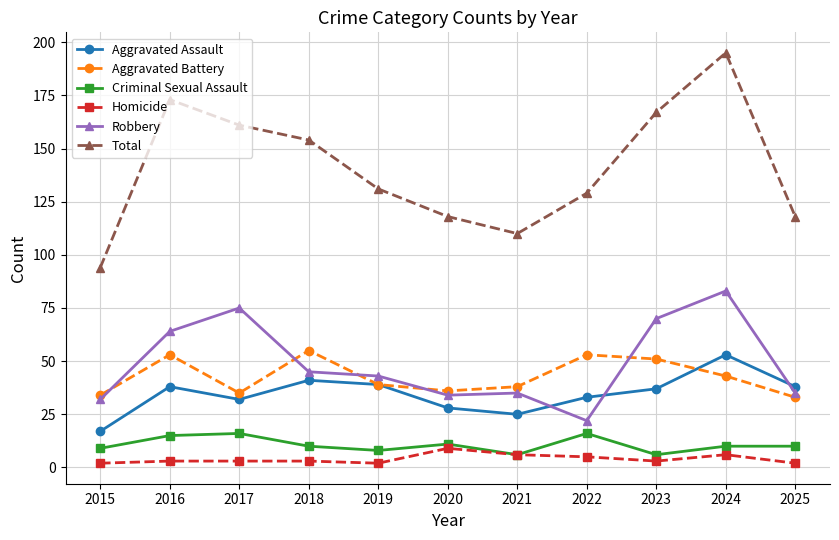

At which category does Aggravated Assault reach its first local peak?

2016